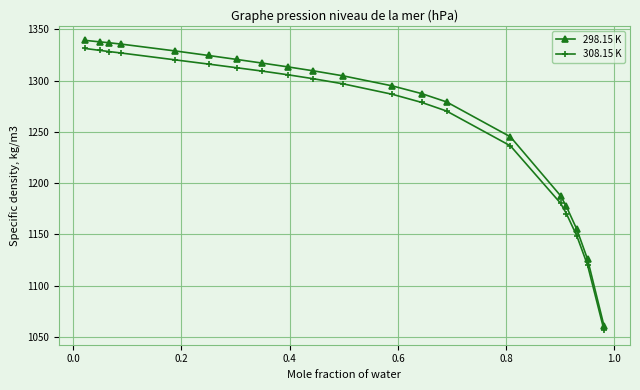

True or false: 298.15 K and 308.15 K intersect in this chart.

False